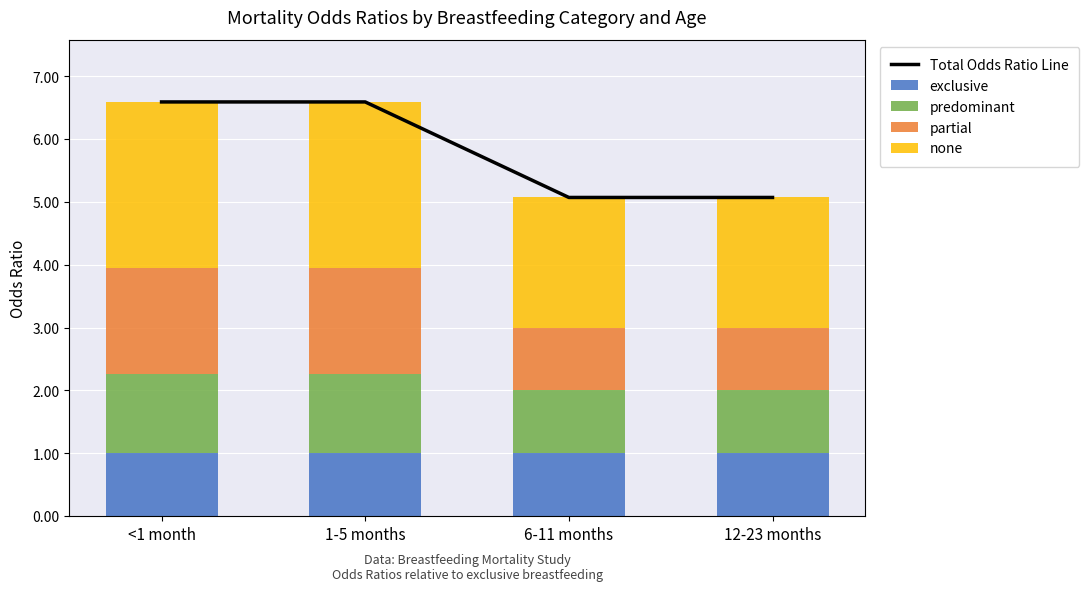

Between 1-5 months and 6-11 months, which is larger?

1-5 months